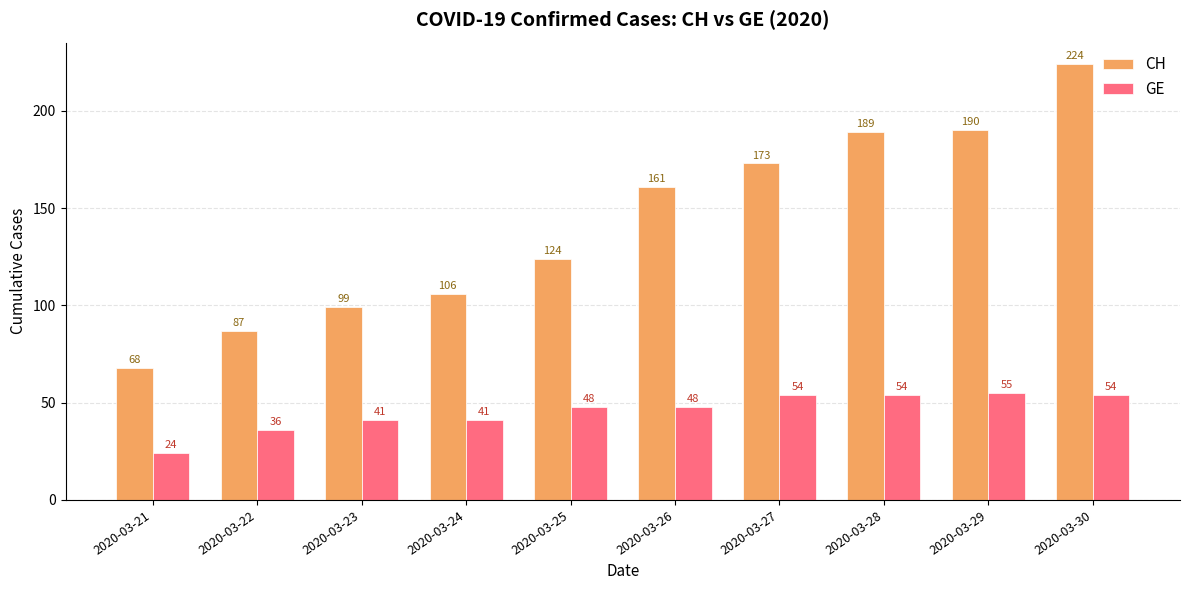

Read the GE value at 2020-03-27, to the nearest 10.

50